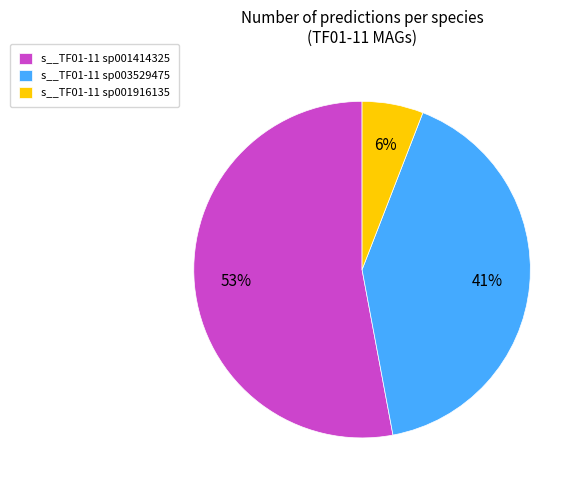

What is the majority slice?

s__TF01-11 sp001414325